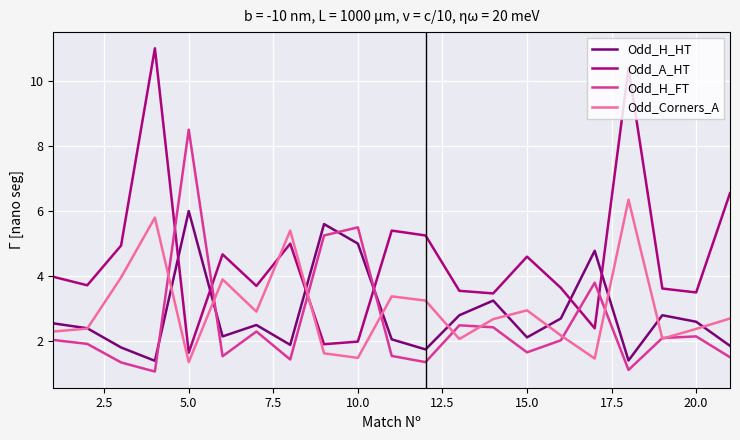

How many intersections are there between Odd_H_HT and Odd_H_FT?

4